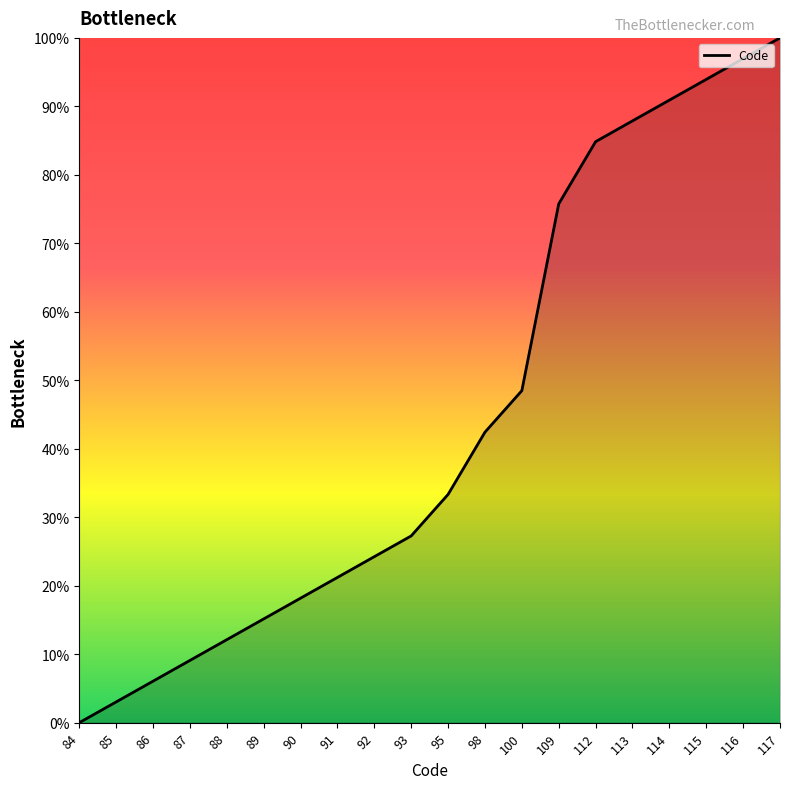

Is it true that the value at 89 is 20.7?

False